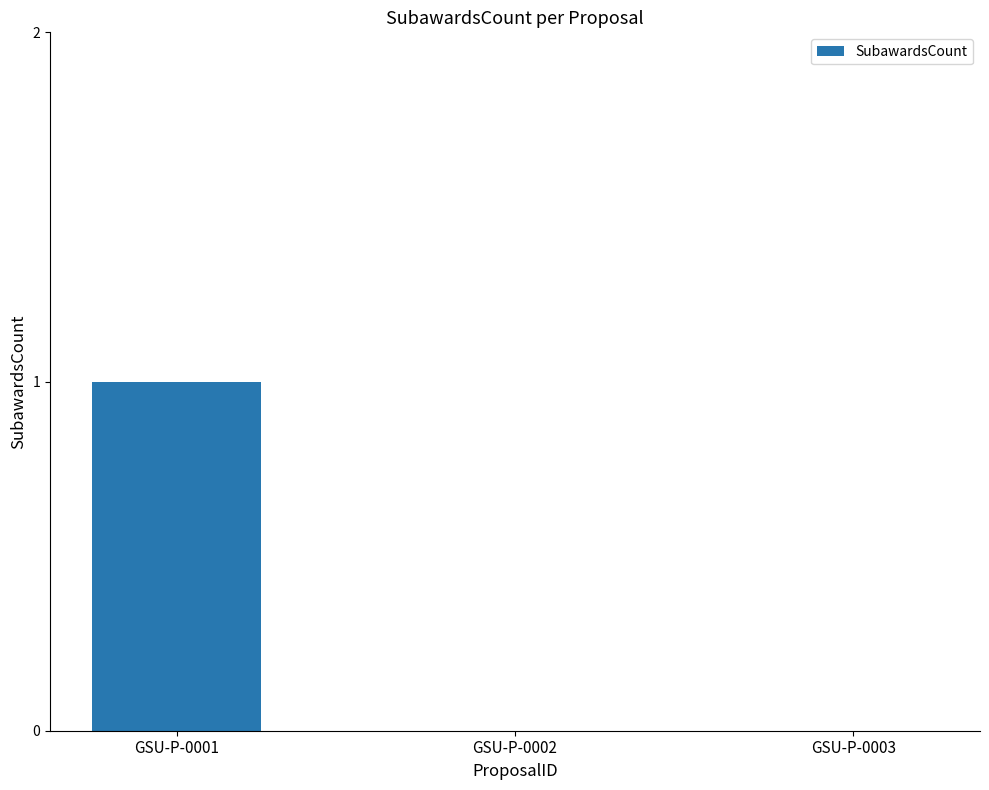

Does the chart contain stacked bars?

No